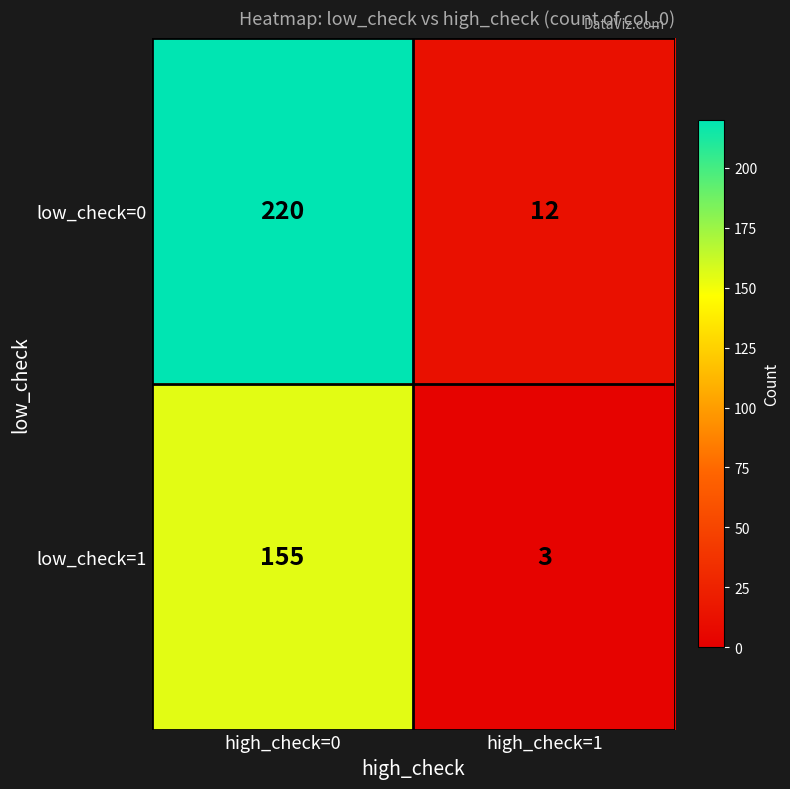

What is the difference between the low_check=0 values at high_check=0 and high_check=1?

208